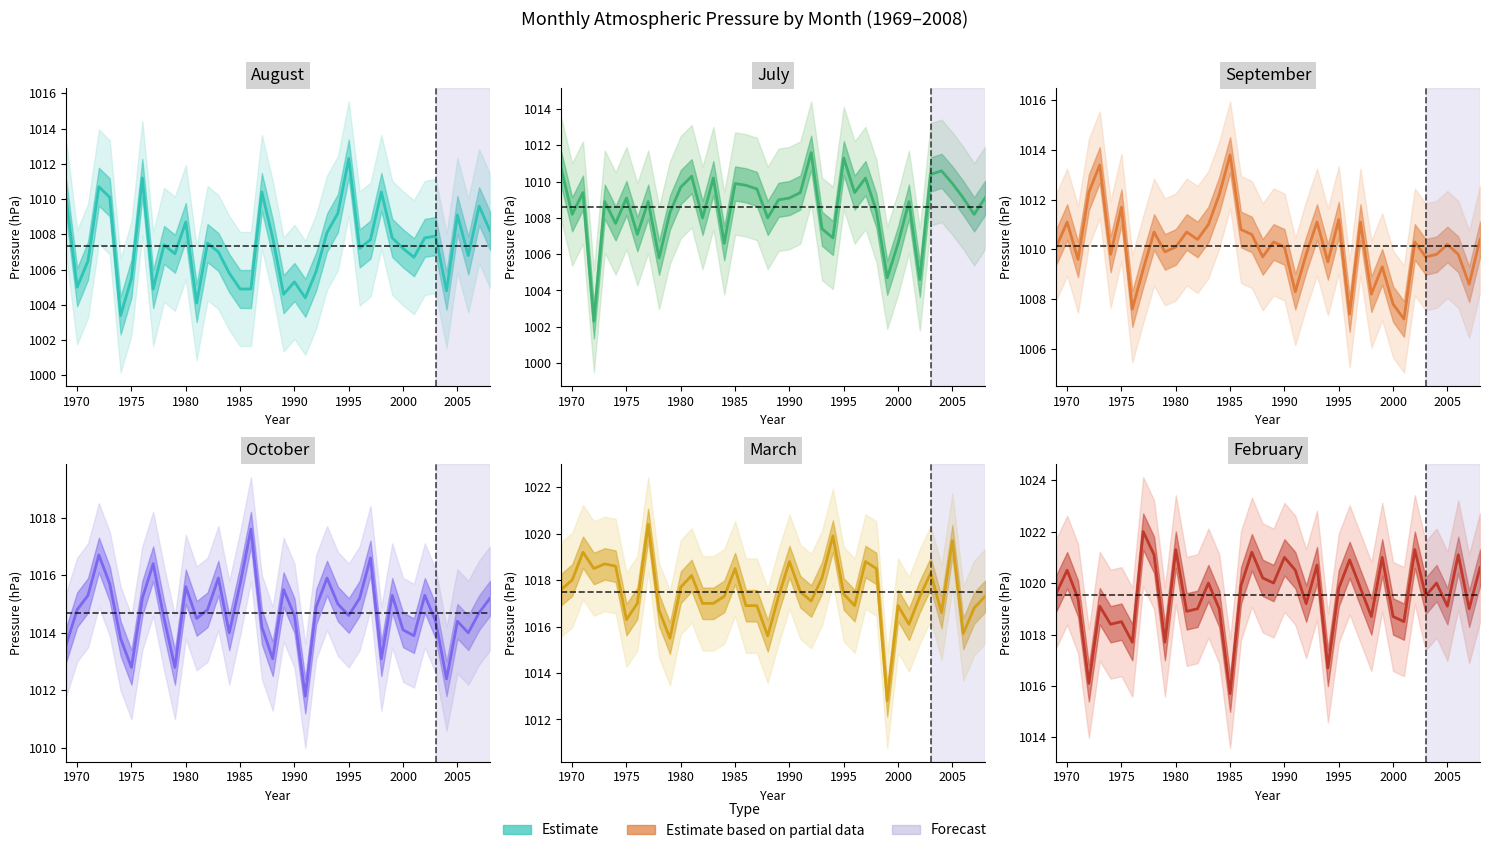

In Sep, how many points are lower than both neighbors (excluding endpoints)?

13